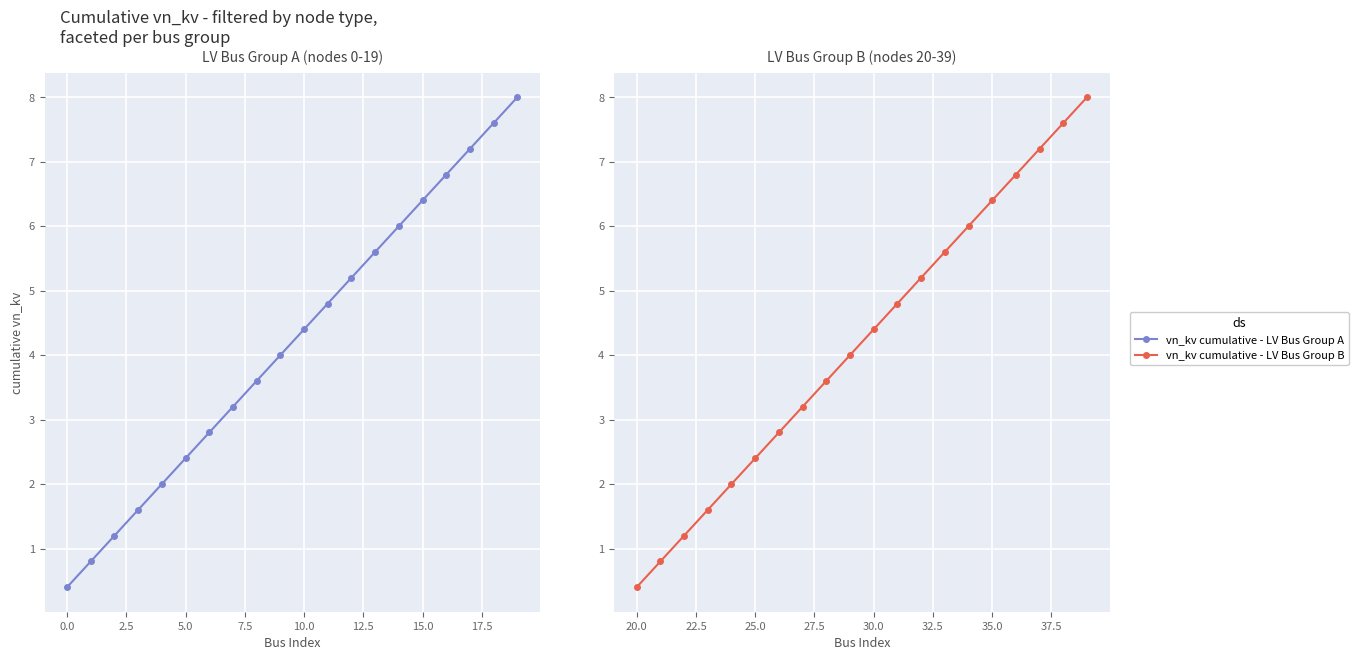

What is the difference between the maximum and minimum values in the vn_kv cumulative - LV Bus Group A series?

7.6